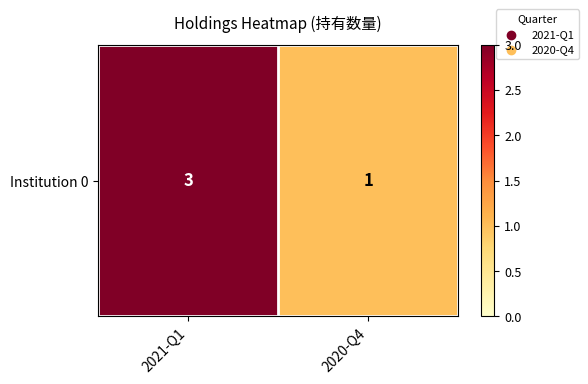

Which category has the highest value across all series?

2021-Q1